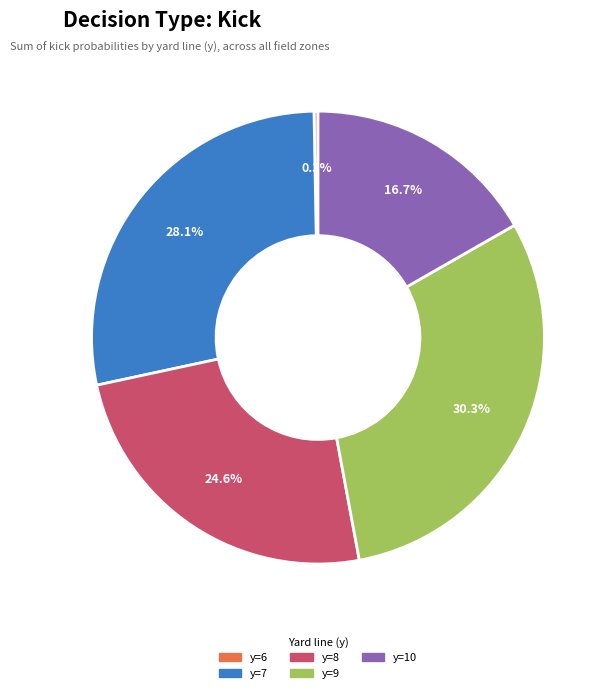

Is there a majority slice in this chart?

No